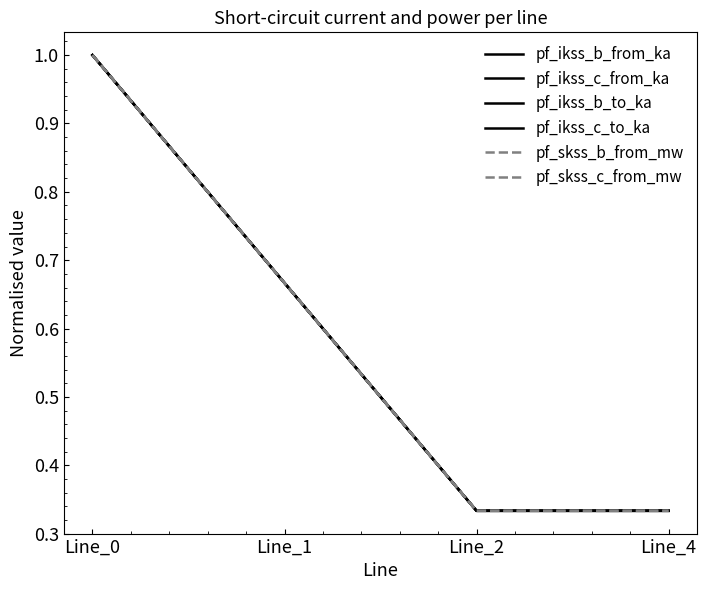

Which series has the largest total across all categories?

pf_ikss_b_to_ka